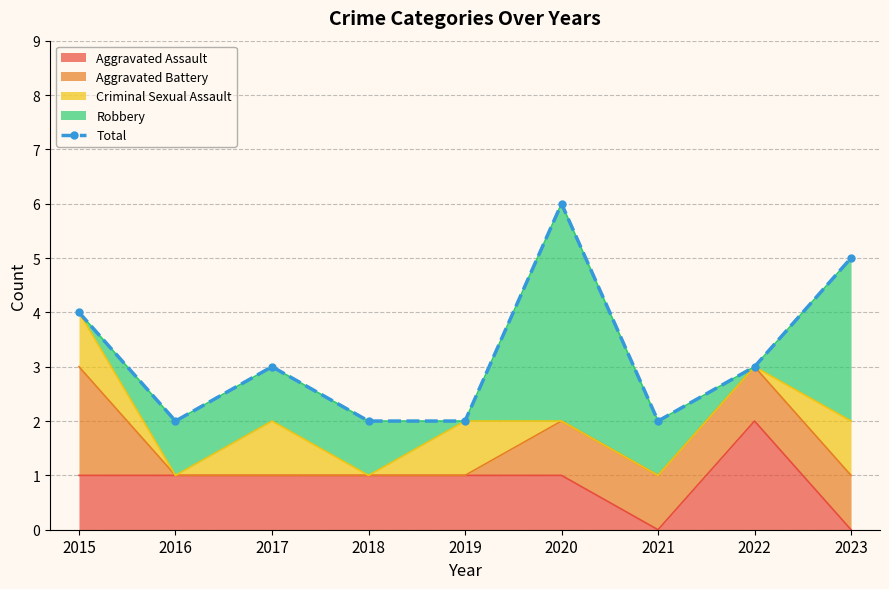

How many data points are above 3?

3